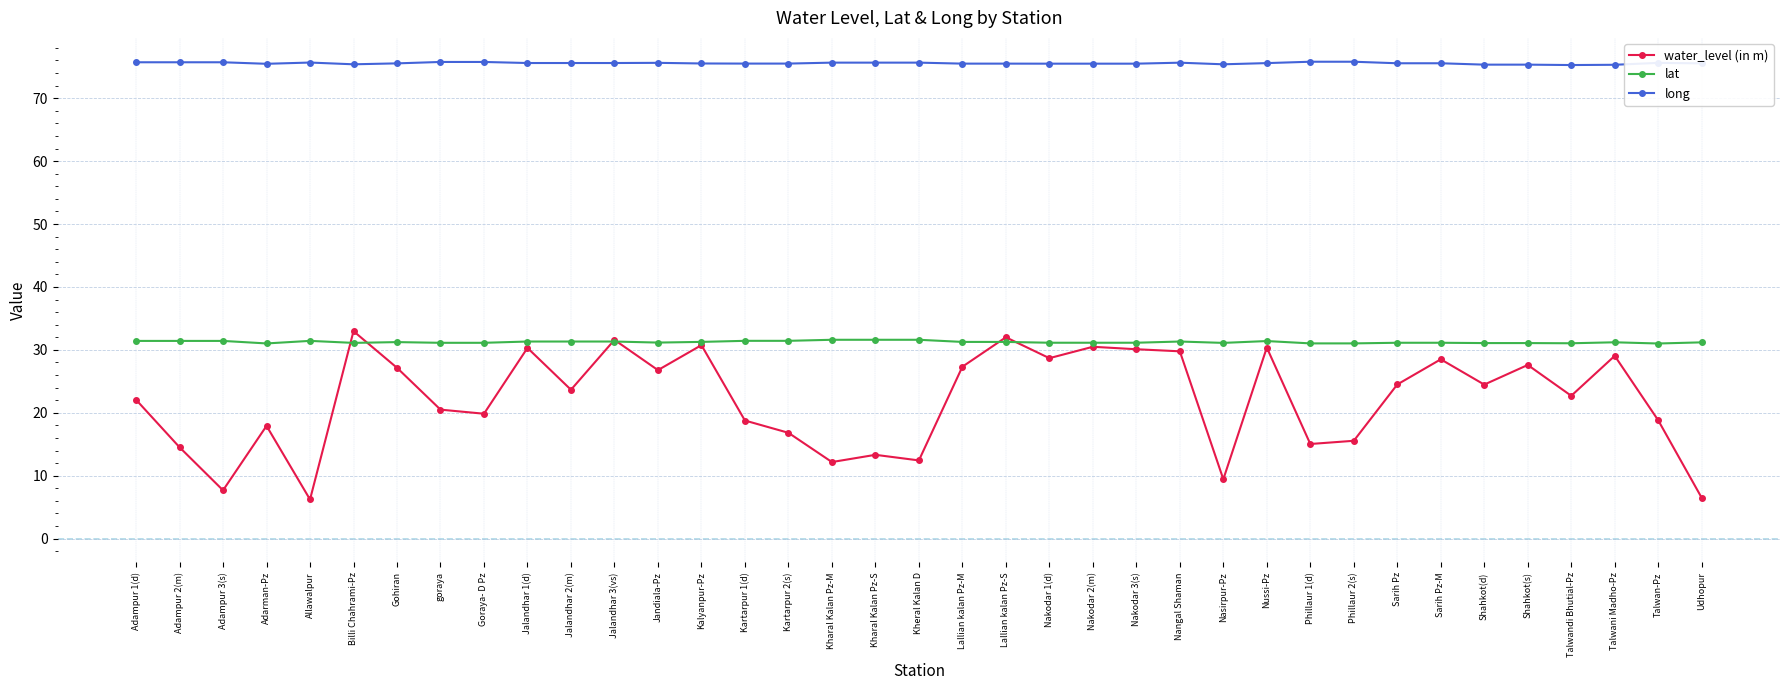

True or false: lat has a value of 9.9 at Nakodar 2(m).

False